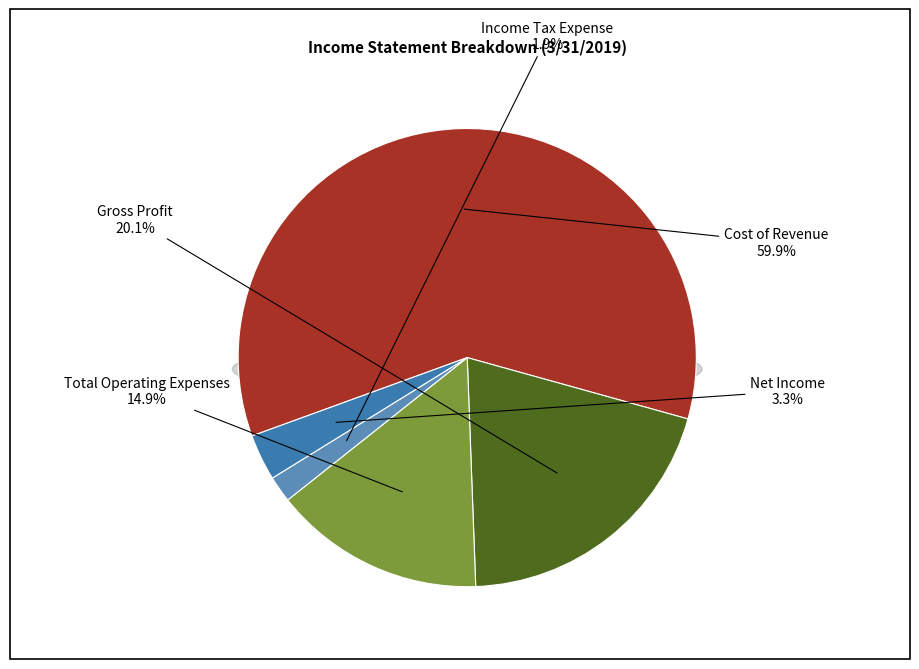

To the nearest percent, what is the combined percentage of Net Income and Gross Profit?

23%